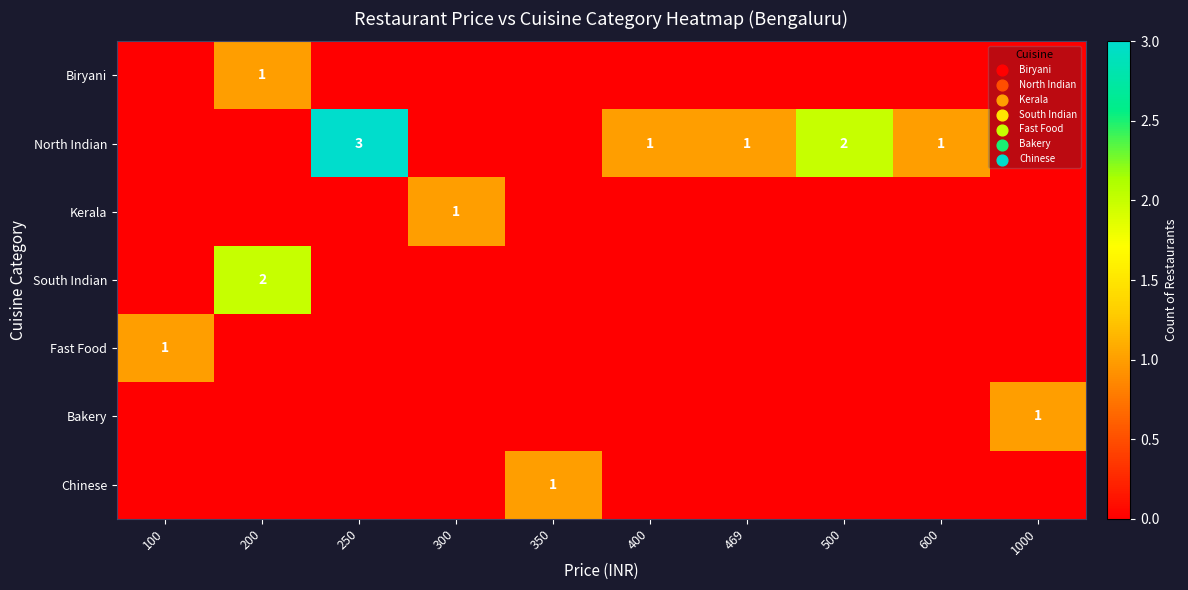

Rank the categories by Bakery value from lowest to highest.

100, 200, 250, 300, 350, 400, 469, 500, 600, 1000